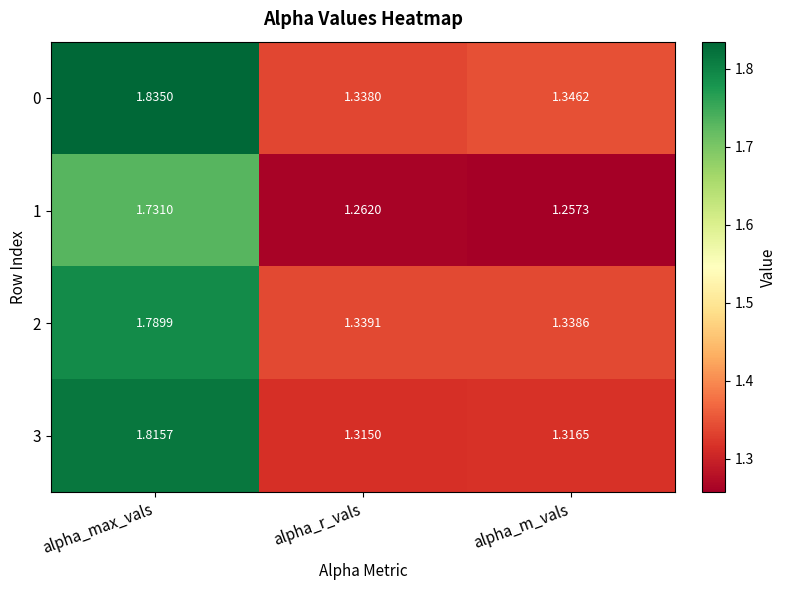

At how many categories does at least one series exceed 1?

3